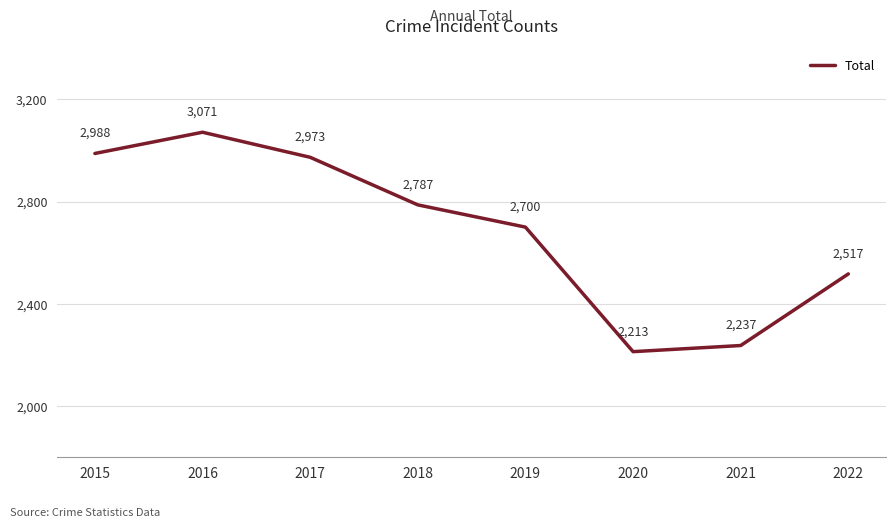

Between 2016 and 2022, which is larger?

2016